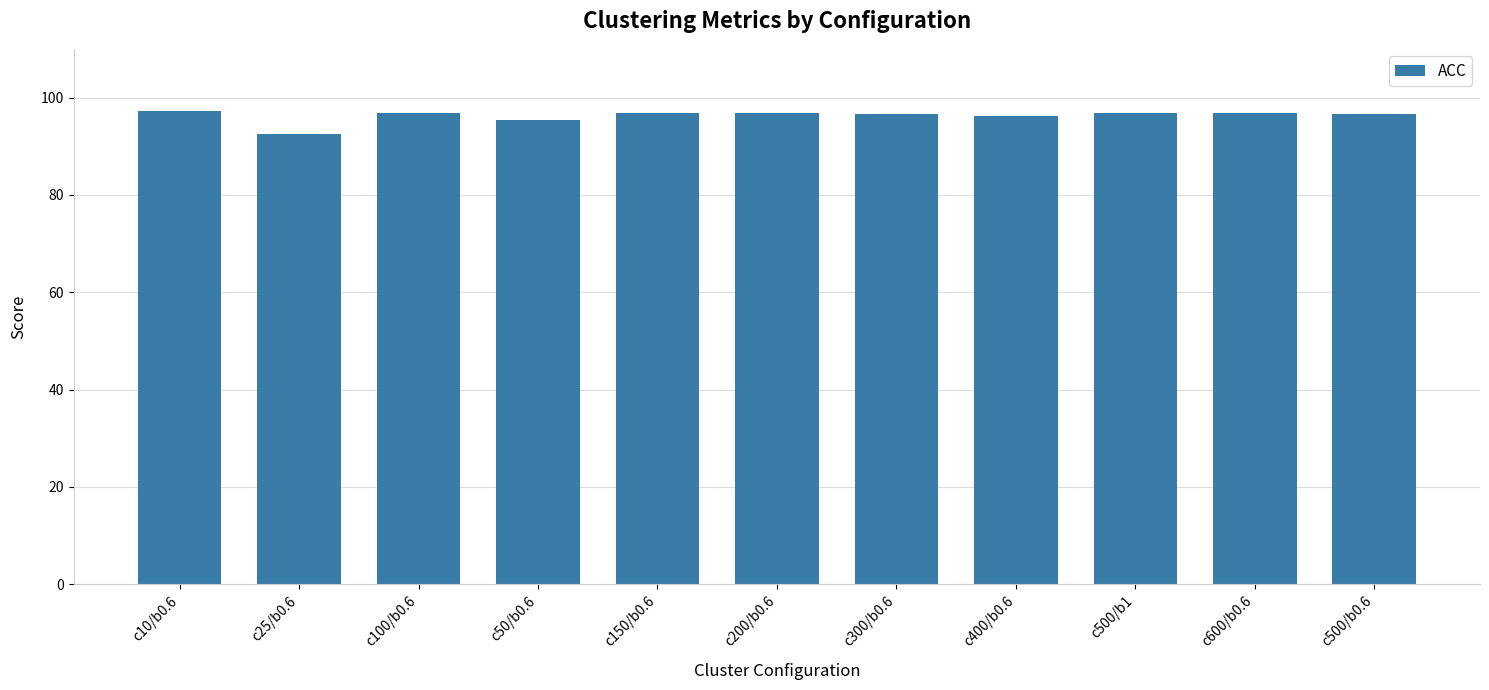

Which label corresponds to the smallest value in the chart?

c25/b0.6